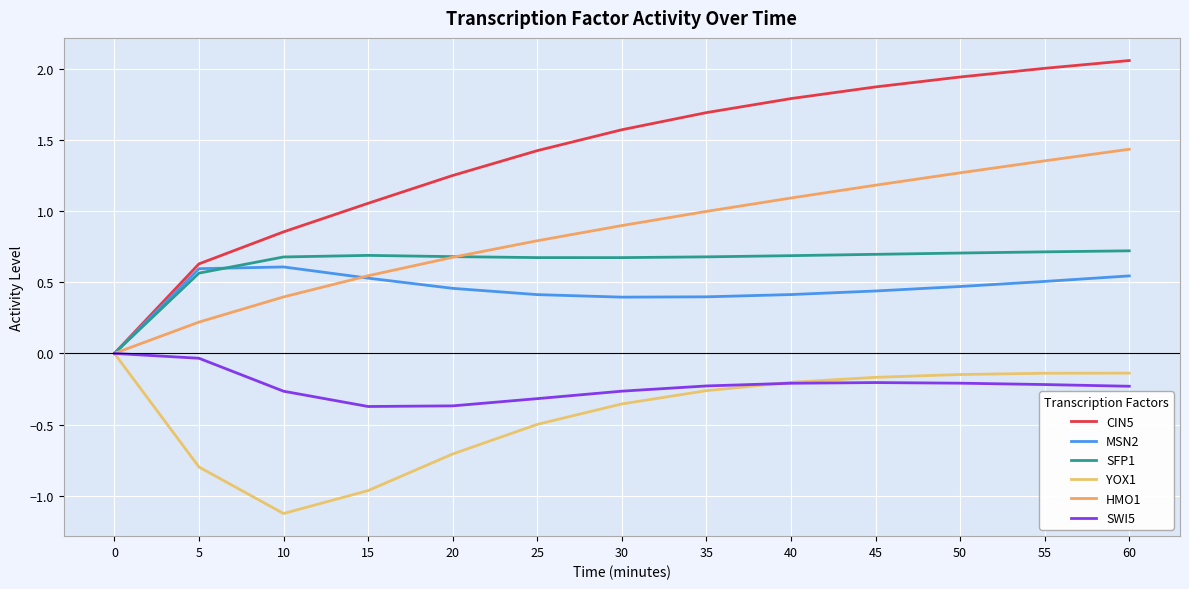

Between which two adjacent categories do SFP1 and MSN2 first intersect?

5 and 10